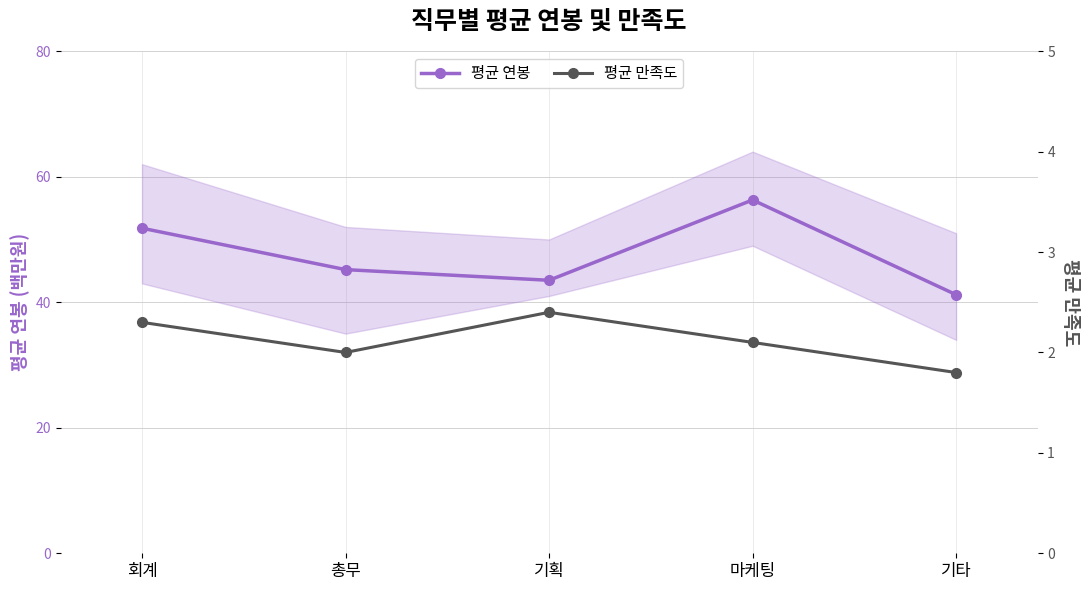

Which series has the widest spread of values?

평균 연봉